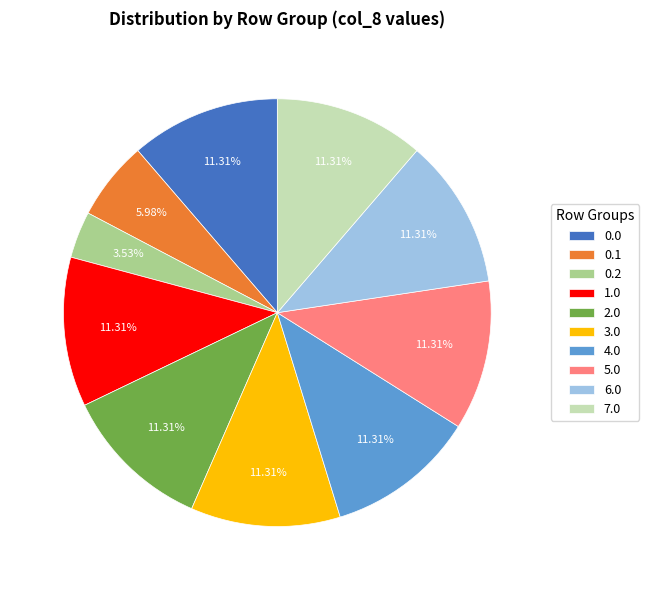

Do 2.0 and 0.0 together represent more than half of the pie?

No